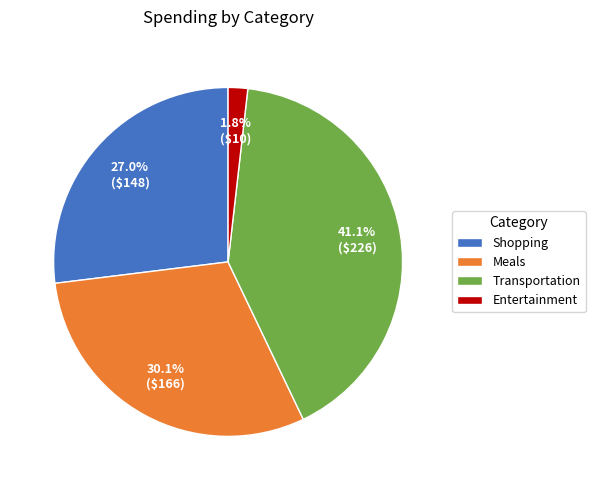

Is Meals the majority of the pie?

No